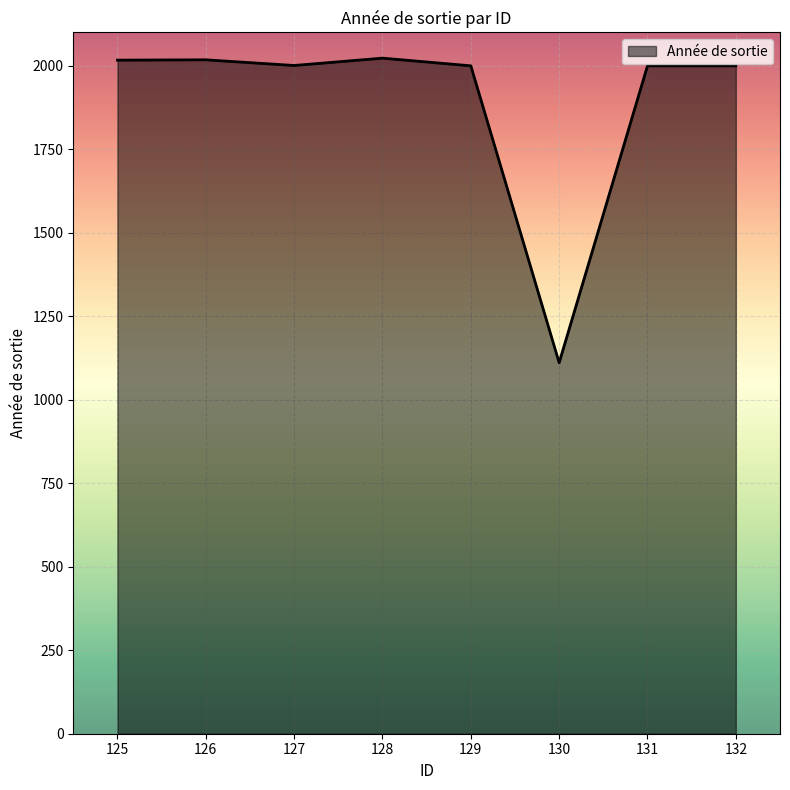

Which category has the lowest value across all series?

130